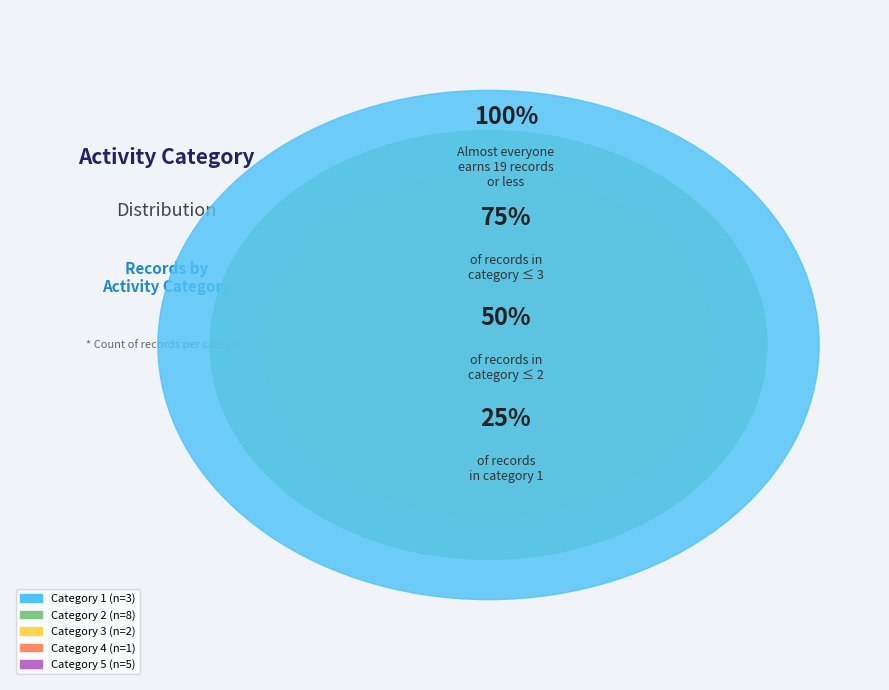

Does 1 represent more than half of the total?

No